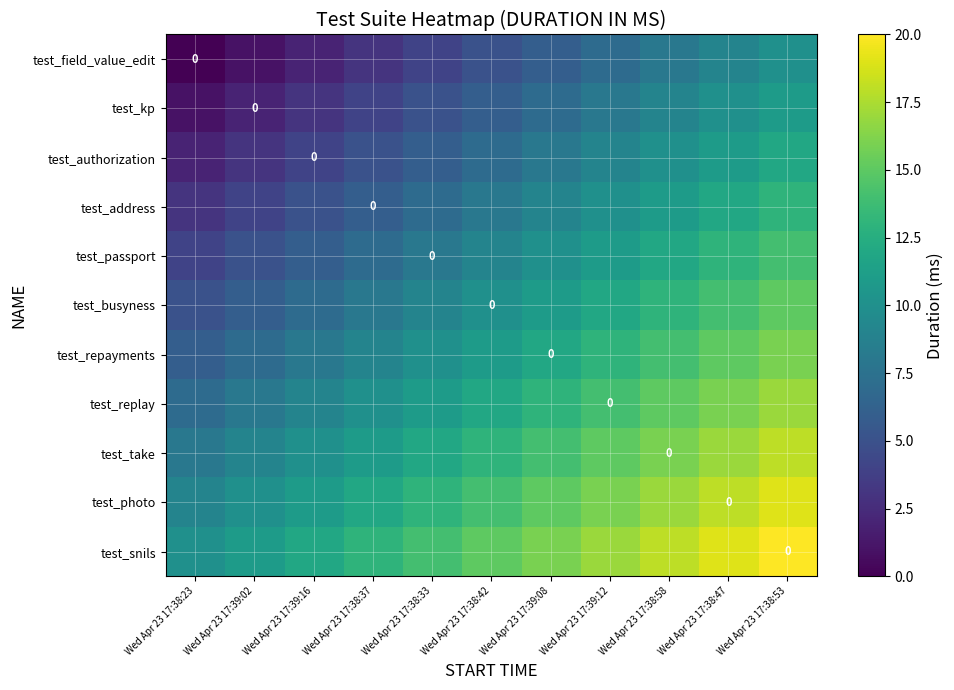

Between Wed Apr 23 17:38:58 and Wed Apr 23 17:38:33, which is larger?

Wed Apr 23 17:38:58